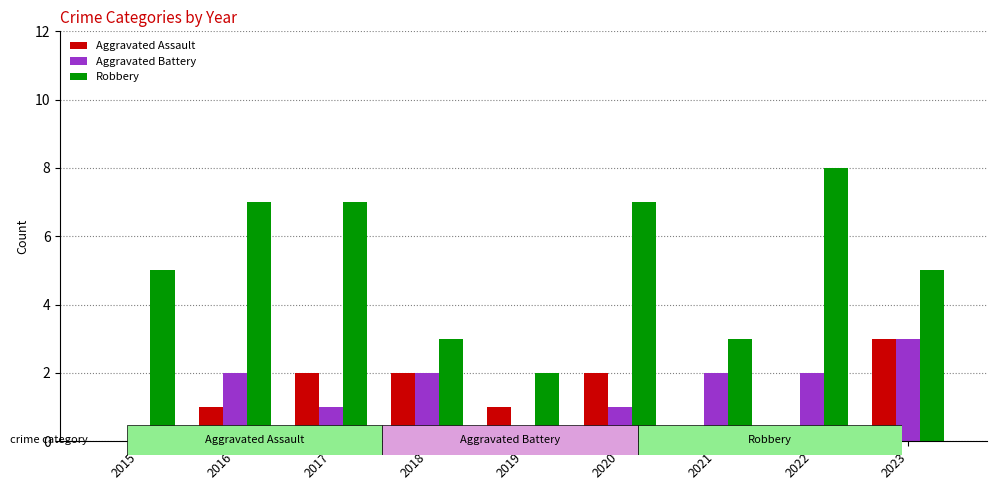

Reading left to right, transcribe all the data shown in this chart.

Aggravated Assault: 0	1	2	2	1	2	0	0	3
Aggravated Battery: 0	2	1	2	0	1	2	2	3
Robbery: 5	7	7	3	2	7	3	8	5